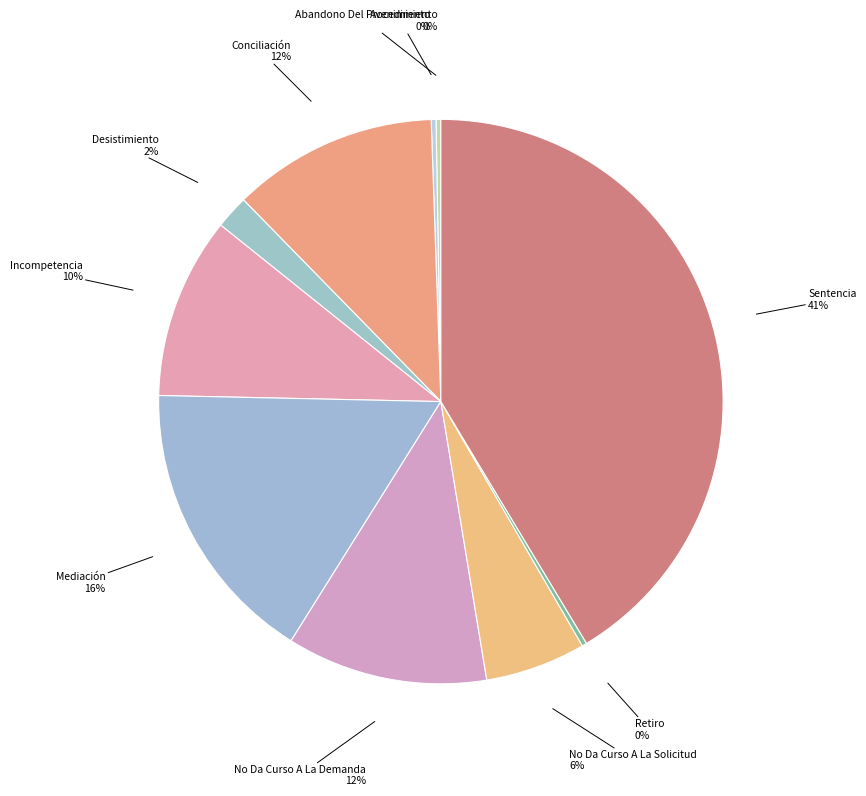

True or false: Sentencia accounts for 56% of the total.

False